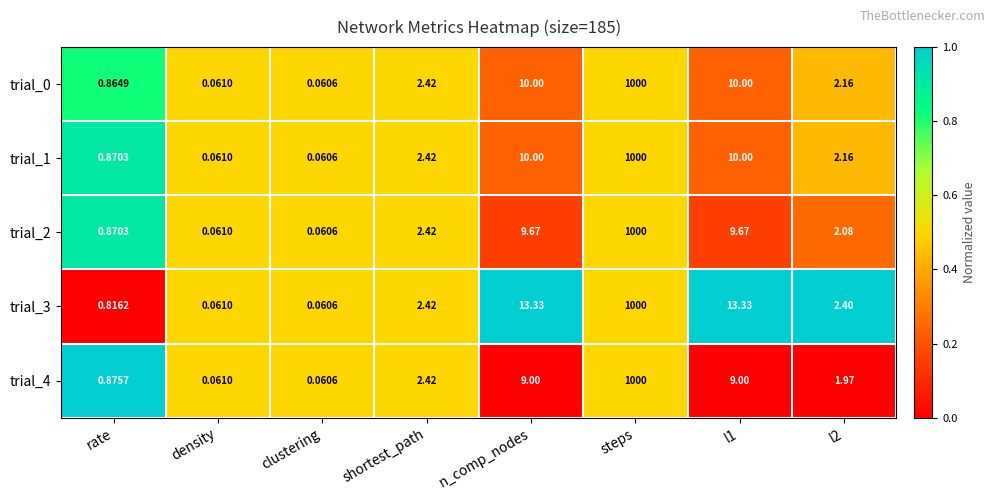

Where does the trial_0 series first go above 2?

shortest_path